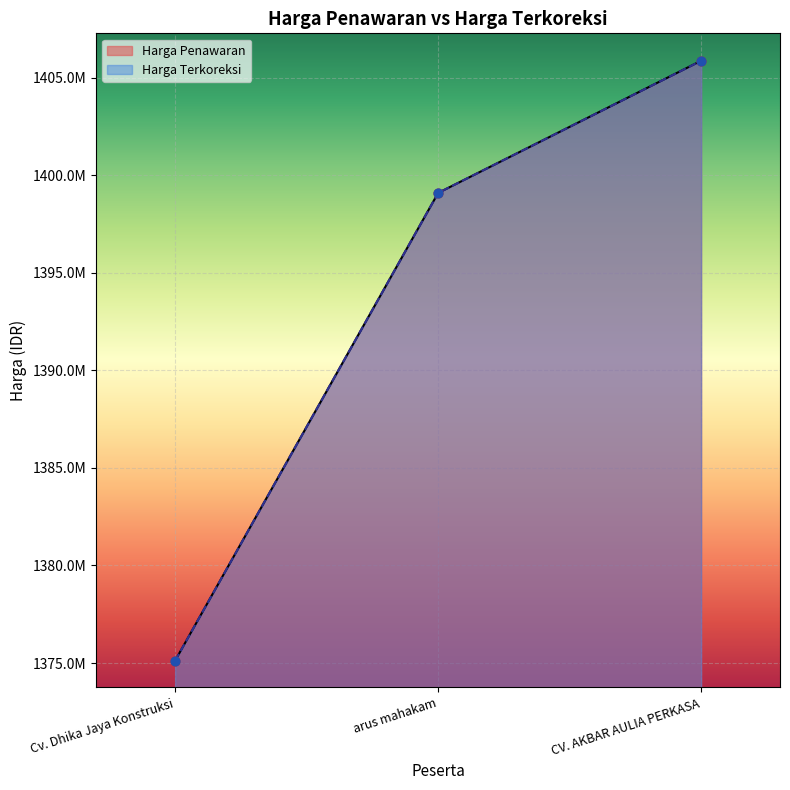

What are all the series names shown in the legend?

Harga Penawaran, Harga Terkoreksi